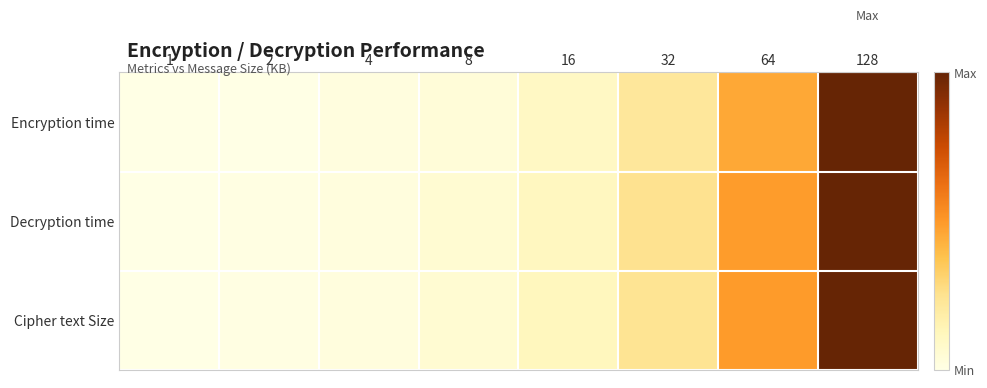

Which series changed the most between 16 and 128?

Encryption time